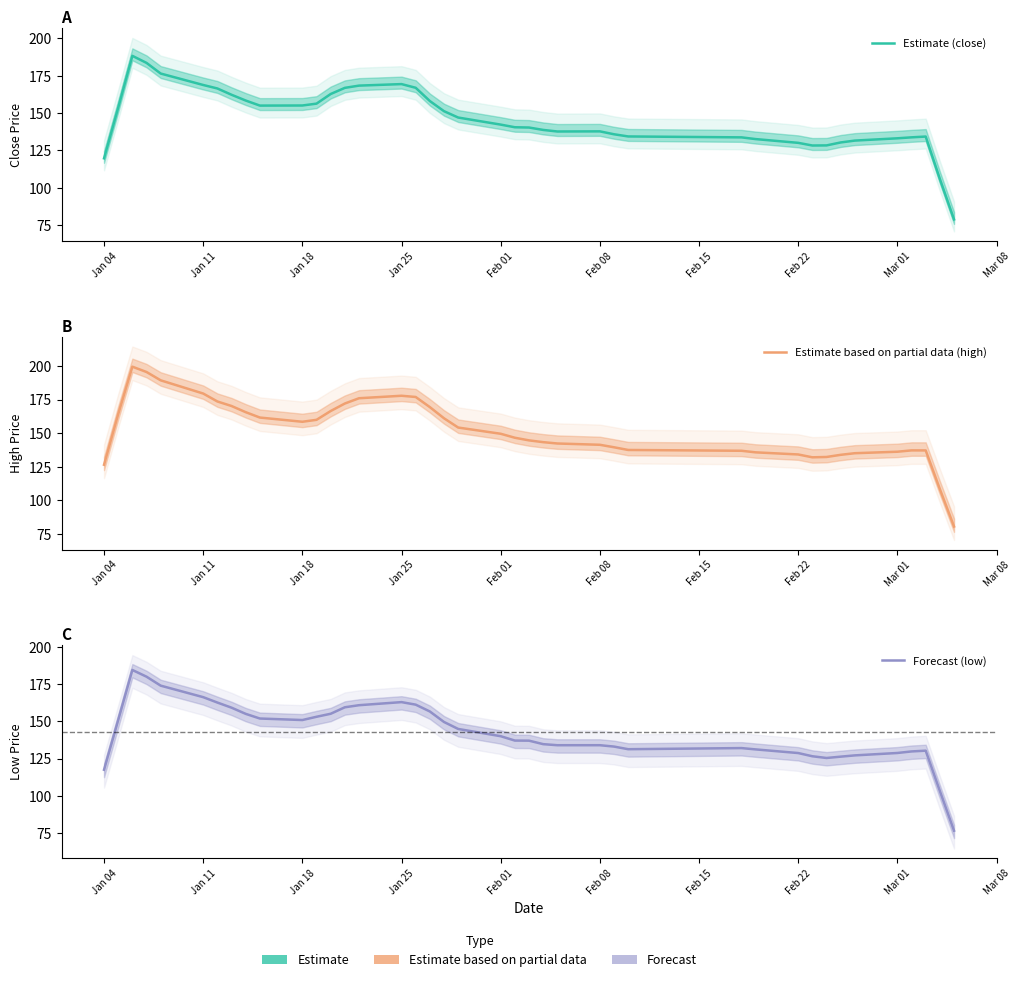

What is the value of the Forecast (low) point at the 30th from the left?

131.2